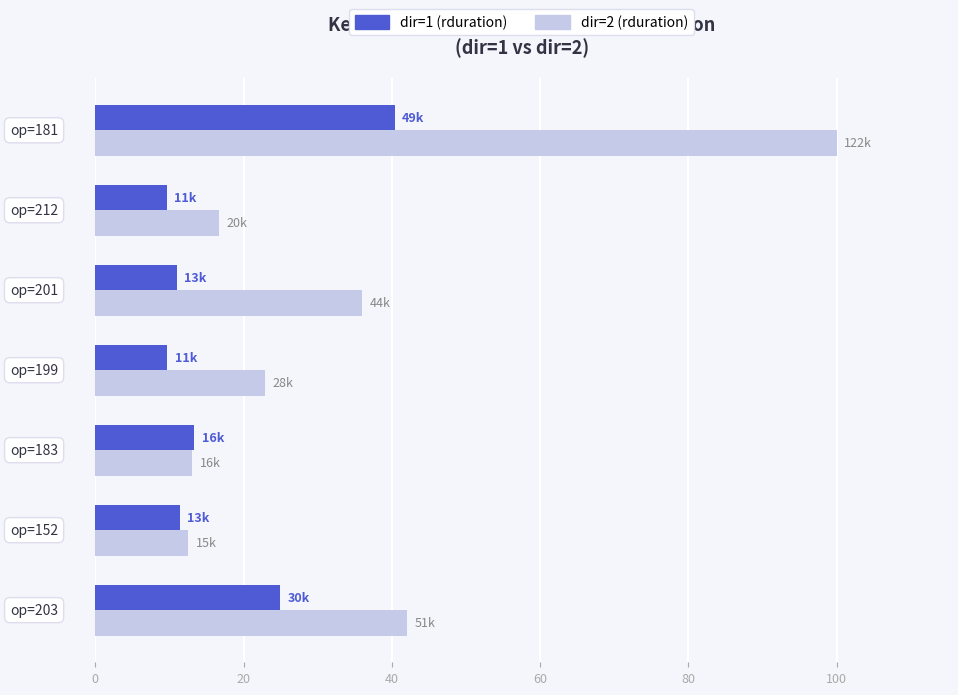

List the series in order of their overall mean, highest first.

dir=2 (rduration), dir=1 (rduration)